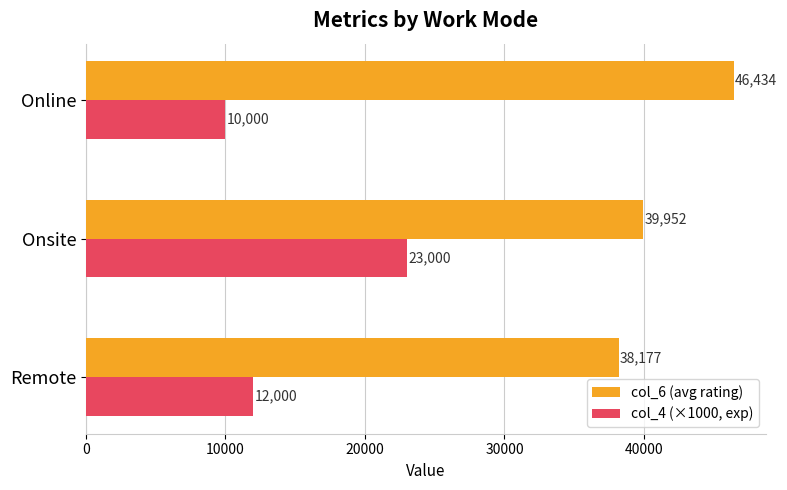

Which series has the widest spread of values?

col_4 (×1000, exp)